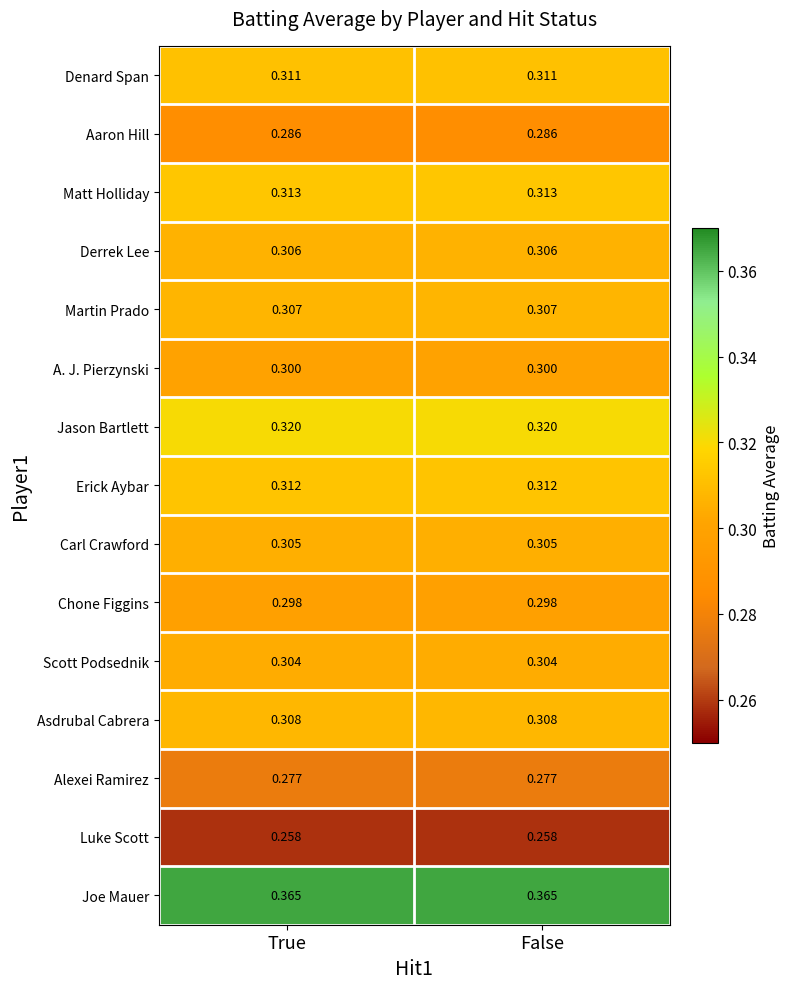

At False, list the series in order from smallest to largest.

Luke Scott, Alexei Ramirez, Aaron Hill, Chone Figgins, A. J. Pierzynski, Scott Podsednik, Carl Crawford, Derrek Lee, Martin Prado, Asdrubal Cabrera, Denard Span, Erick Aybar, Matt Holliday, Jason Bartlett, Joe Mauer